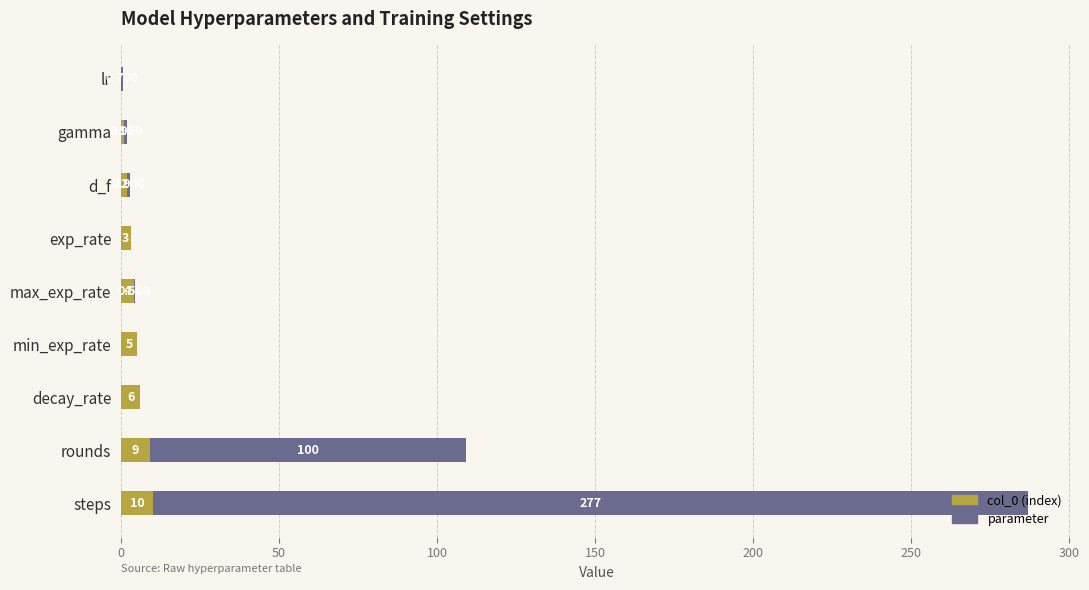

At which category is the sum across all series the highest?

steps